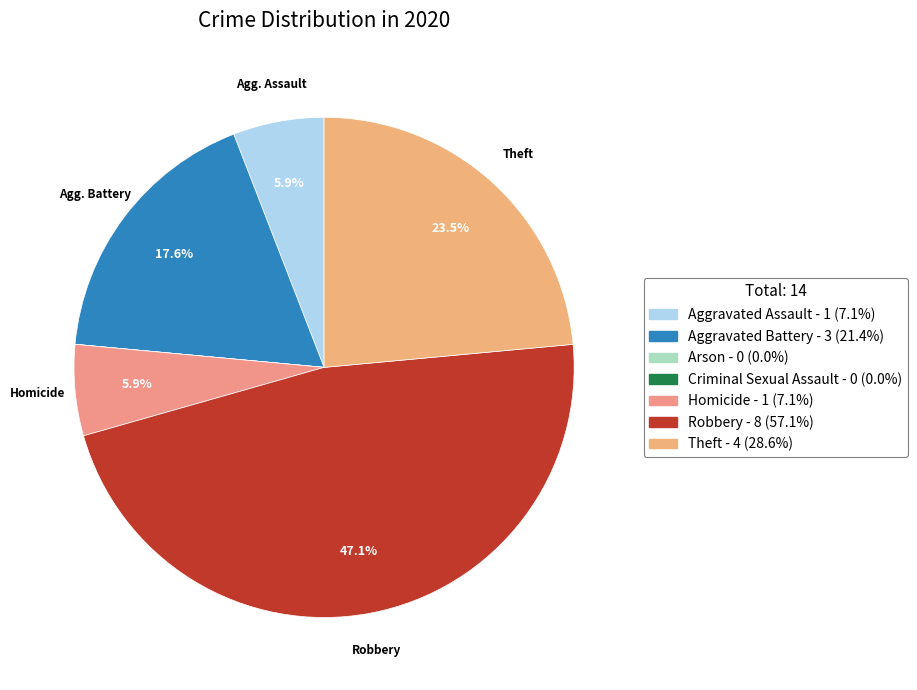

To the nearest percent, what is the difference between the Homicide and Robbery slice percentages?

41%